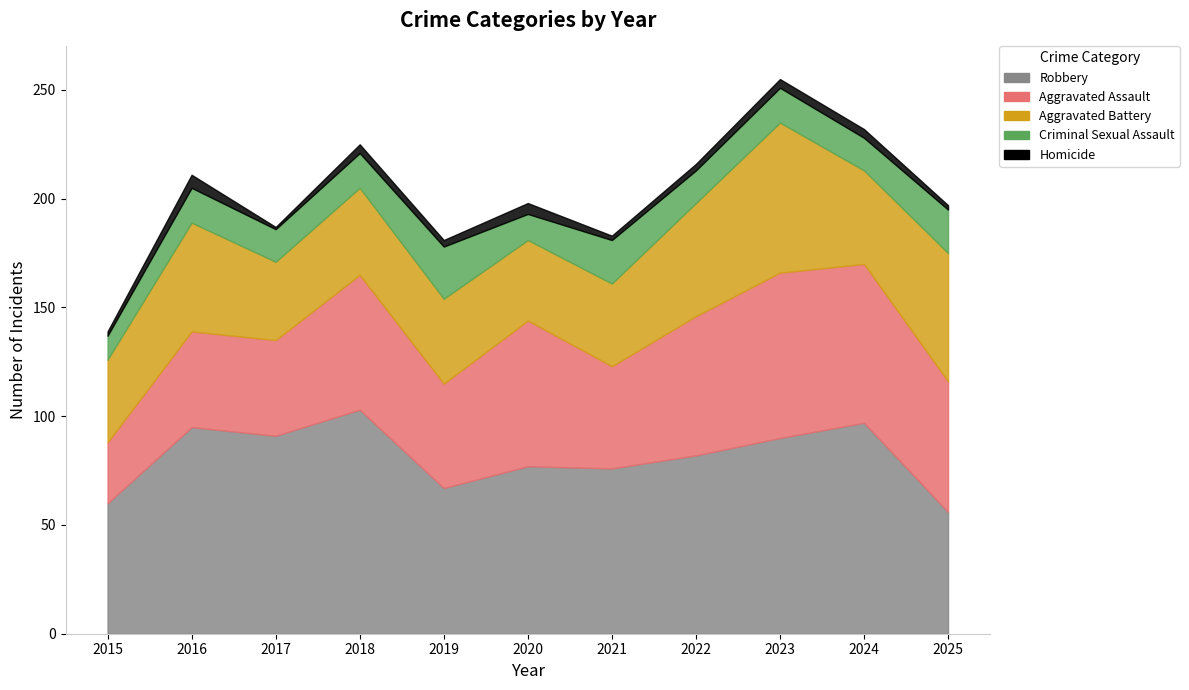

True or false: Criminal Sexual Assault and Aggravated Assault cross at least once.

False